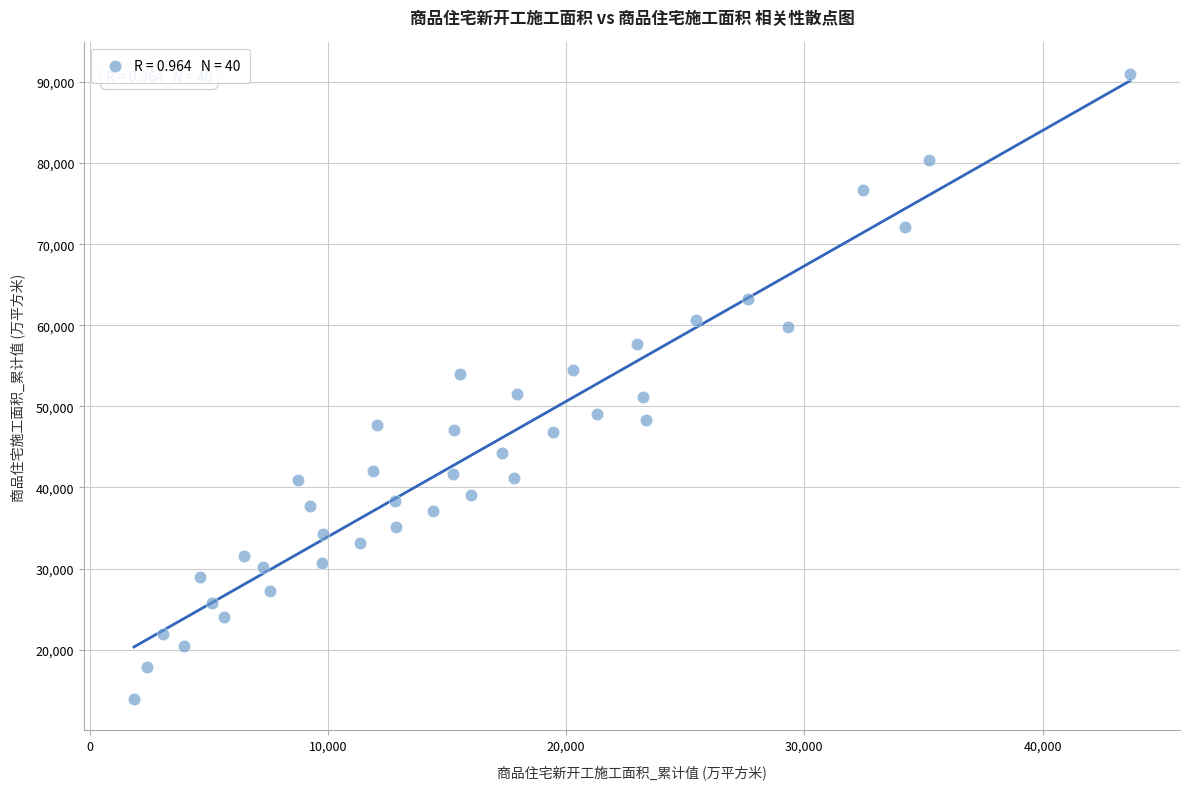

What is the range of X values (max minus min)?

41814.7